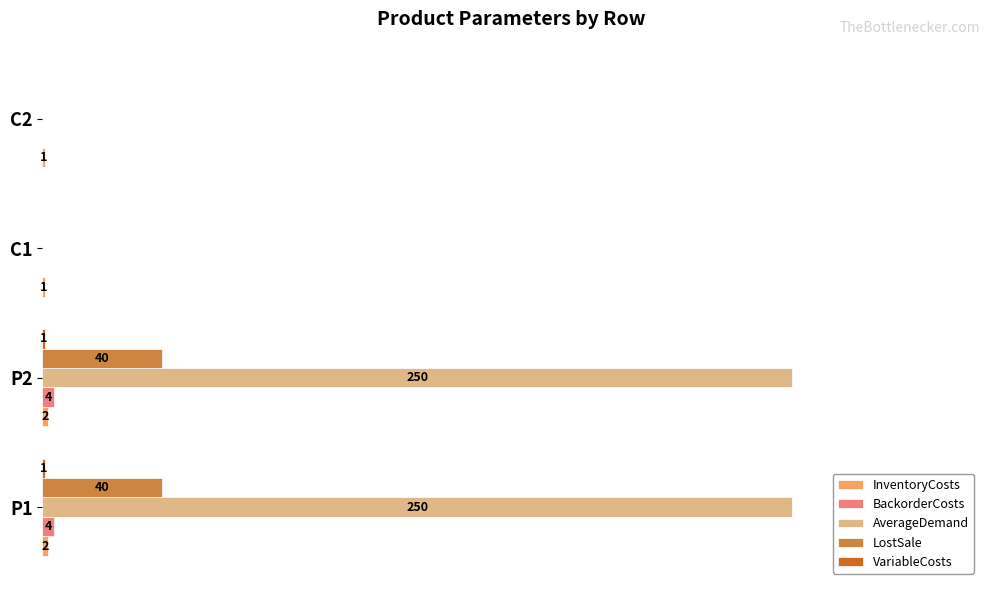

Between P2 and C1, which series saw the biggest shift?

AverageDemand